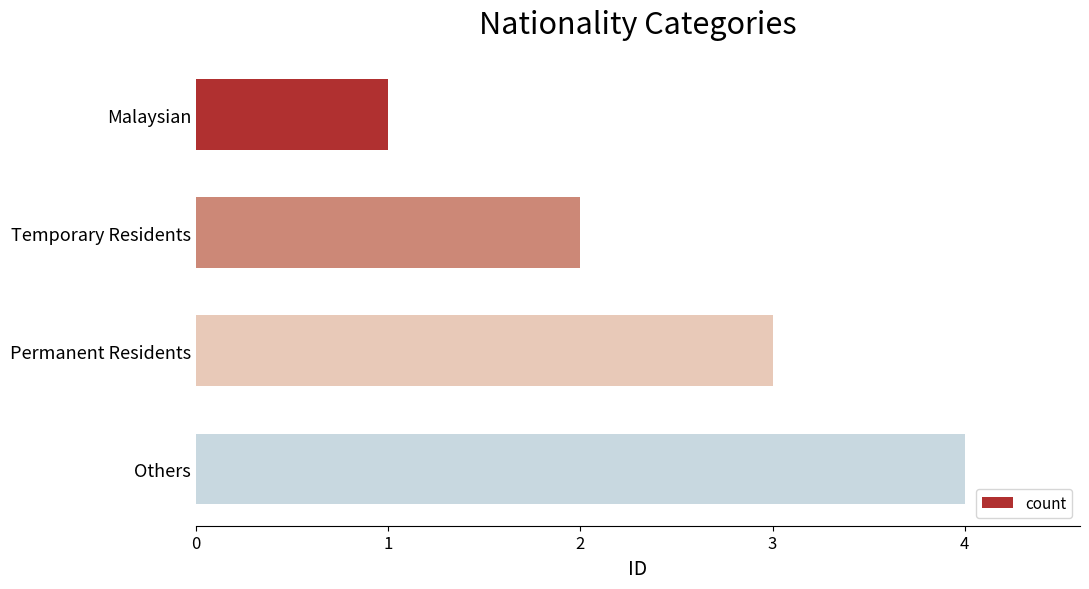

What is the maximum value shown in the chart?

4